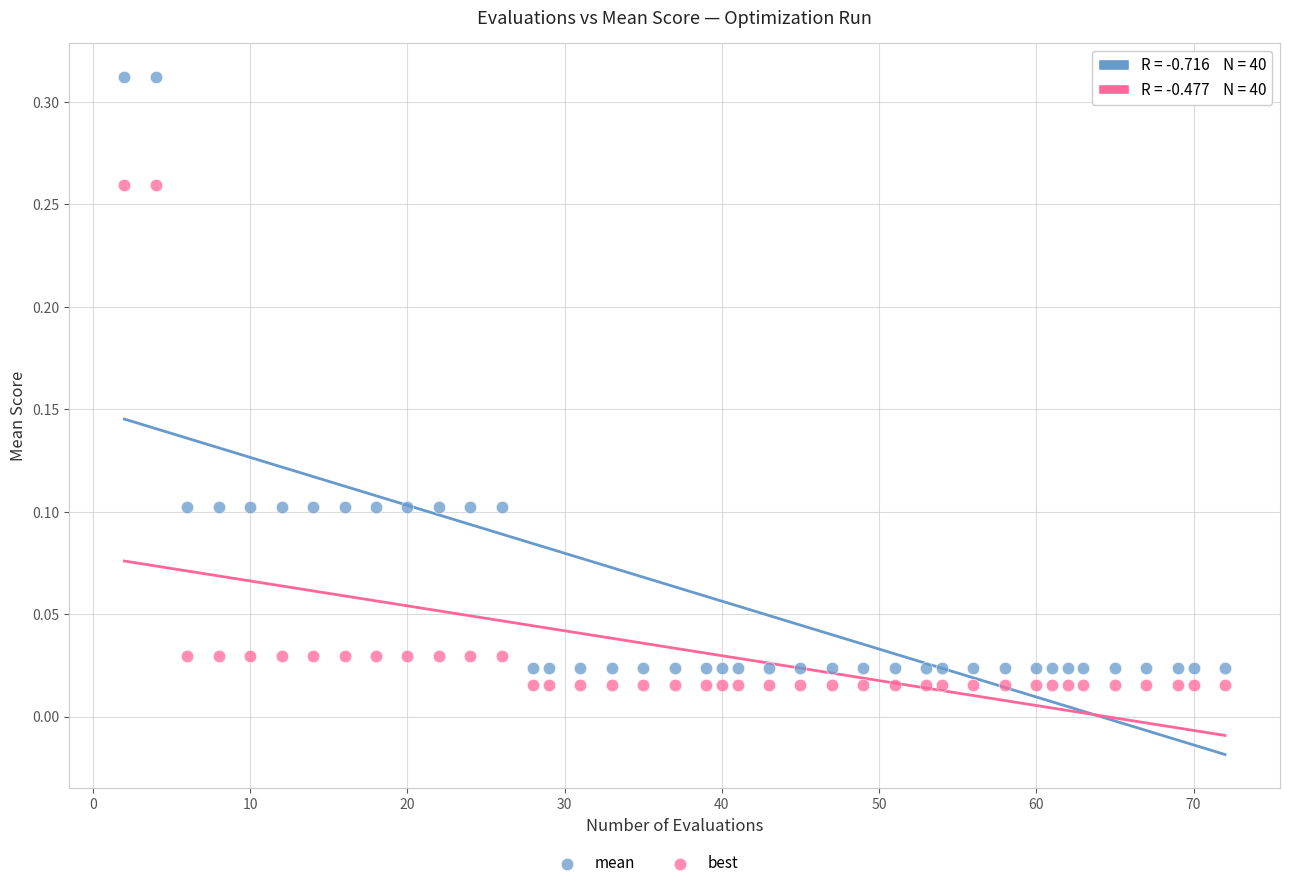

Across all data points, what is the range of X values (max minus min)?

70.0